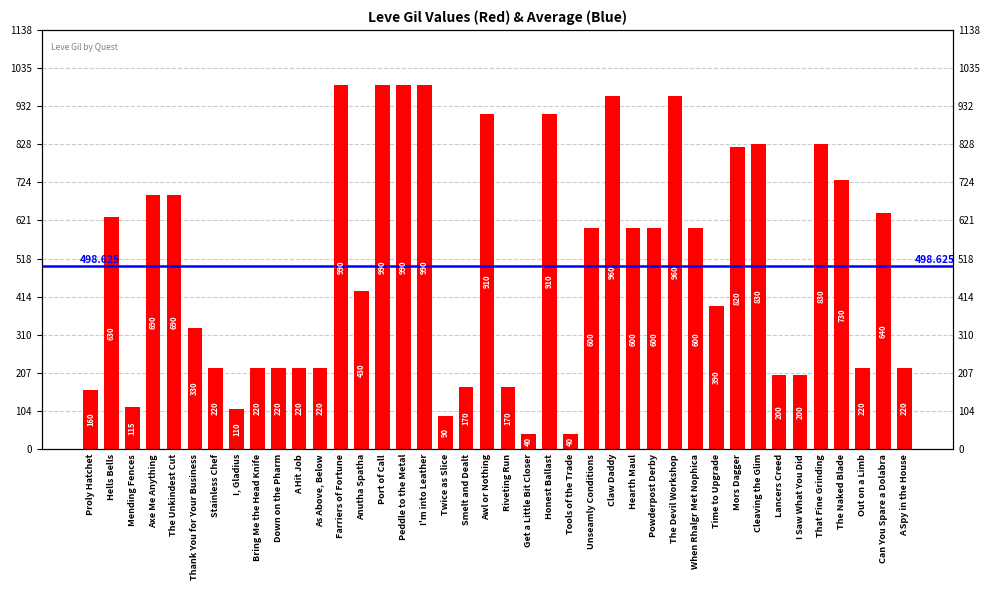

Which category has the lowest value across all series?

Get a Little Bit Closer